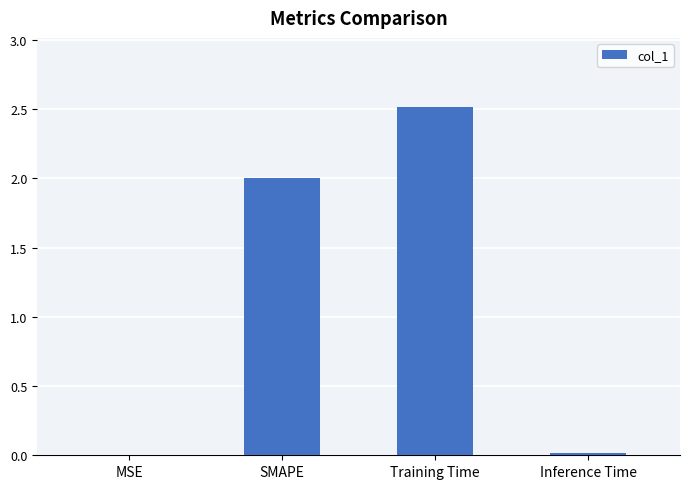

Which category has the highest value across all series?

Training Time